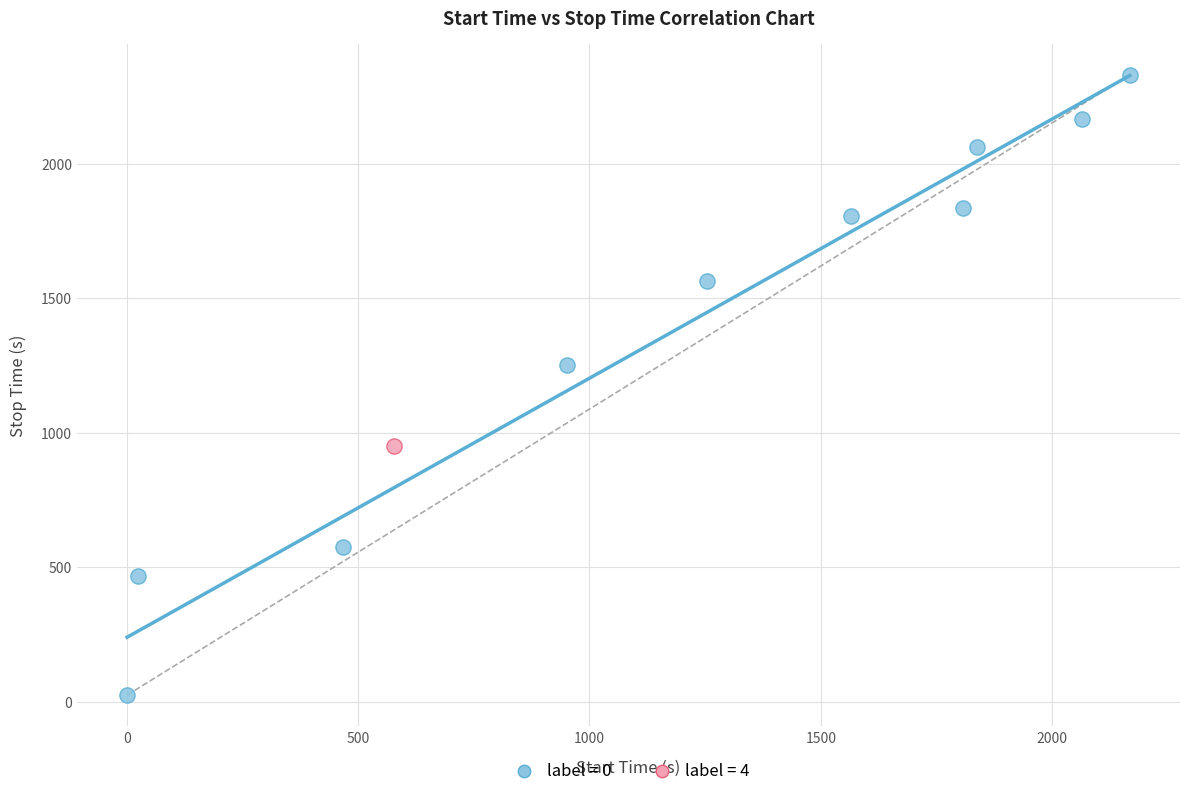

Which series reaches the maximum Y coordinate?

label = 0